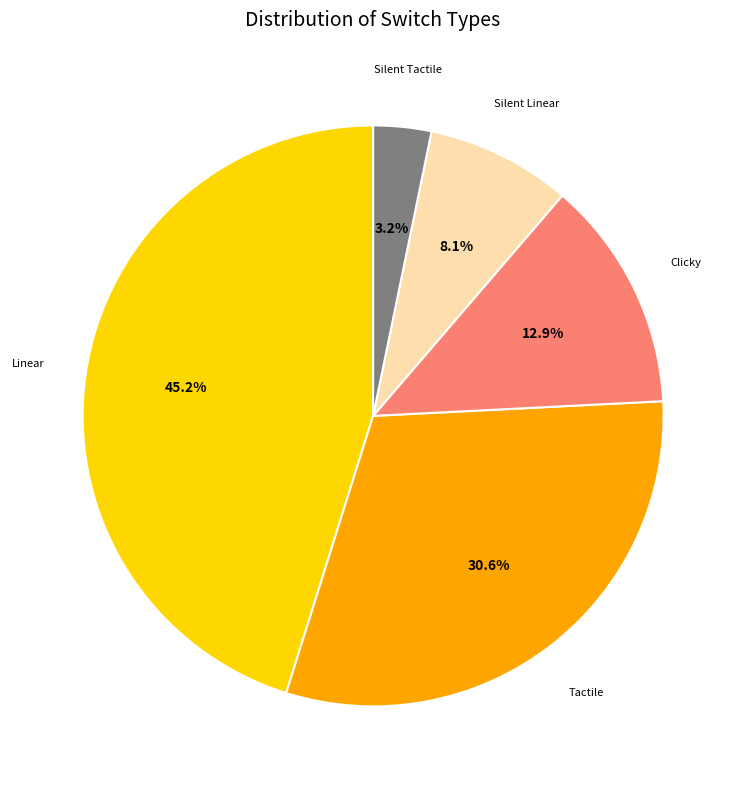

Is there a majority slice in this chart?

No